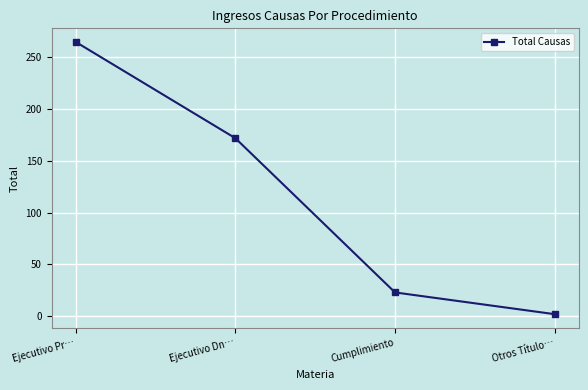

Where does the data first go above 172?

Ejecutivo Pr…